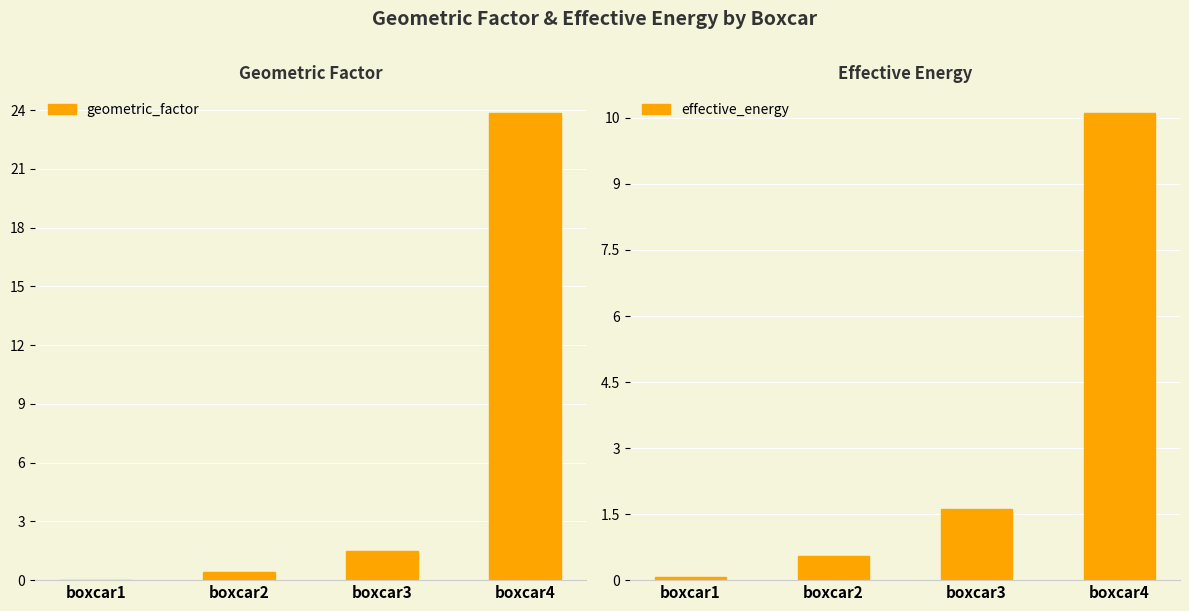

List the series in order of their peak value, lowest first.

effective_energy, geometric_factor